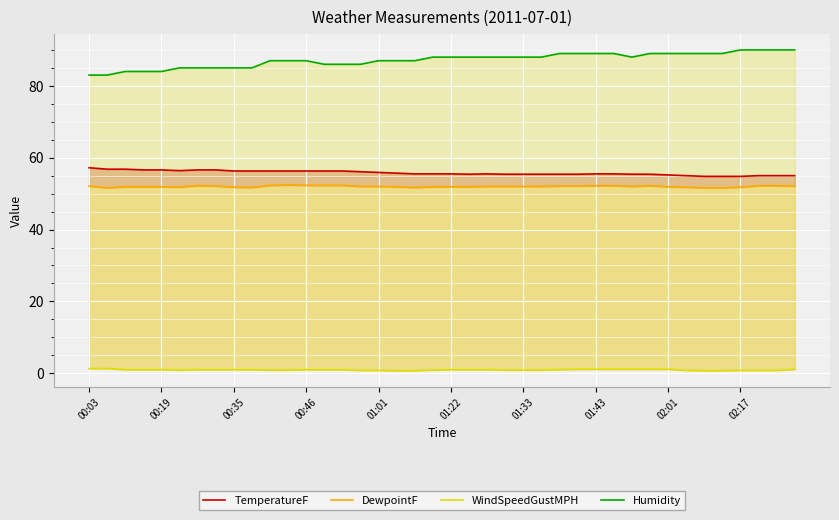

At which category does WindSpeedGustMPH reach its first local valley?

01:22